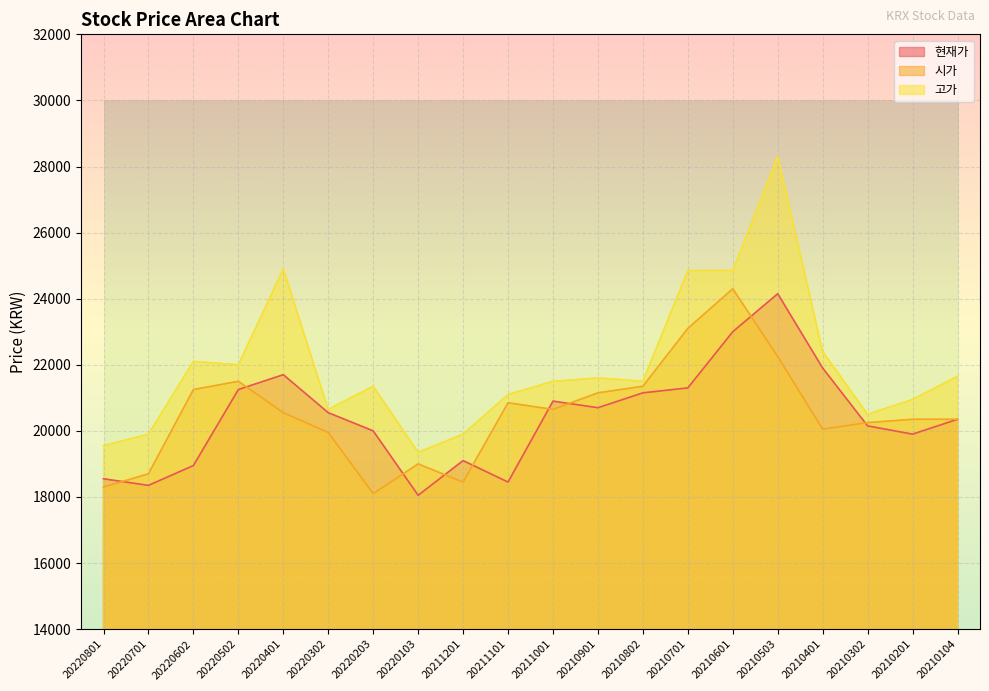

Which category has the lowest value across all series?

20220103